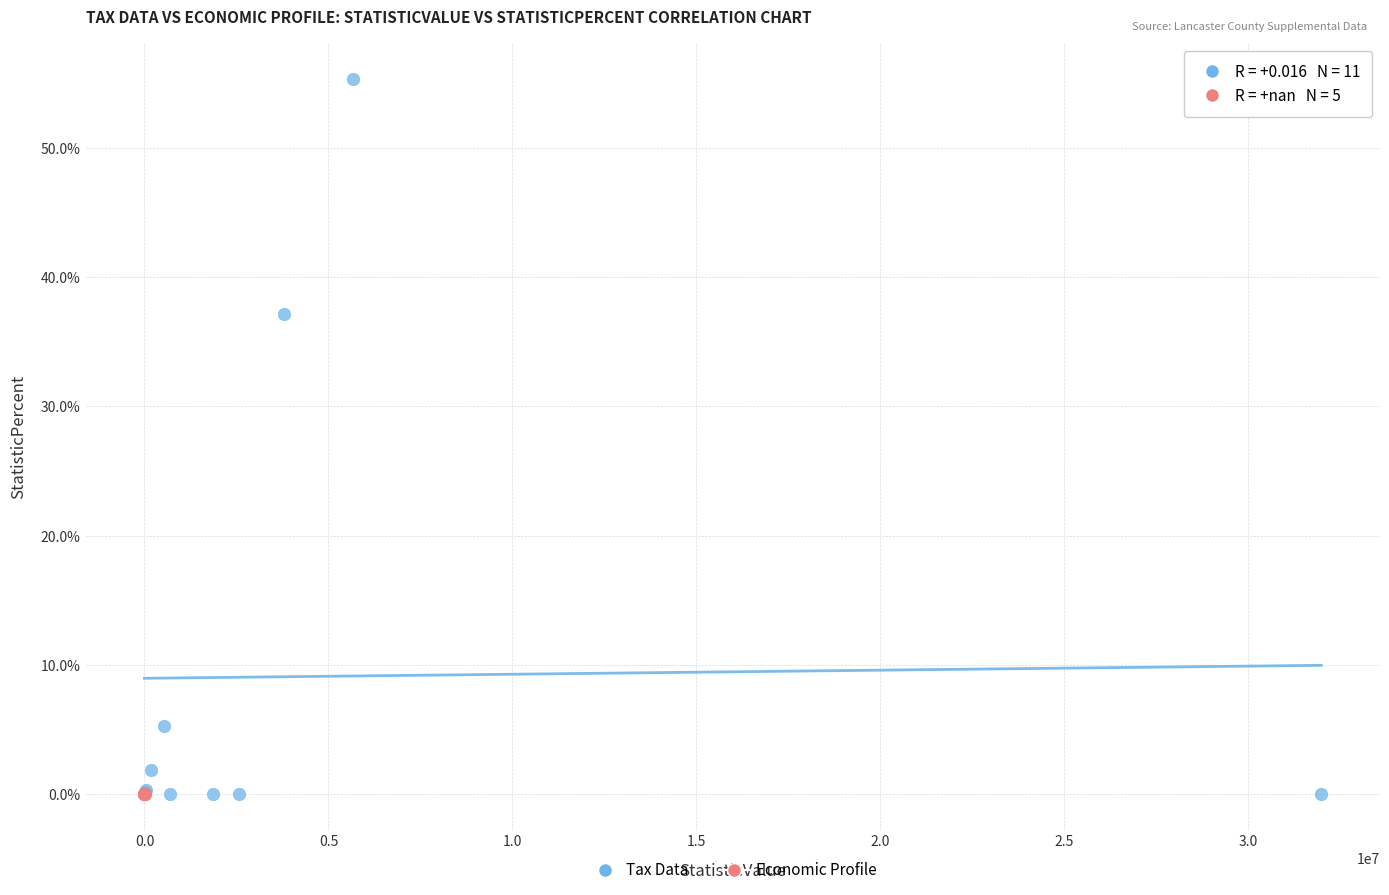

Which series reaches the maximum Y coordinate?

Tax Data